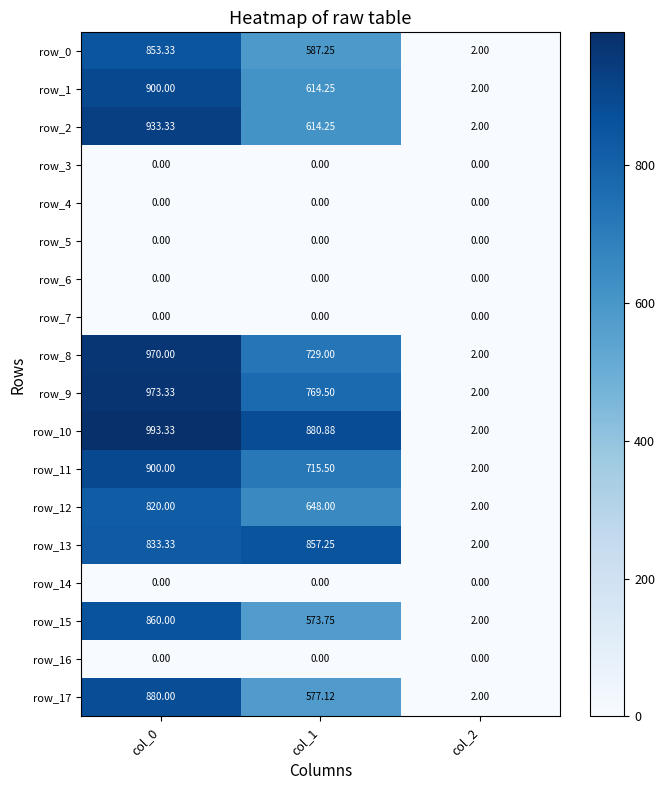

Is the value of row_2 at col_1 greater than the value of row_1 at col_2?

Yes